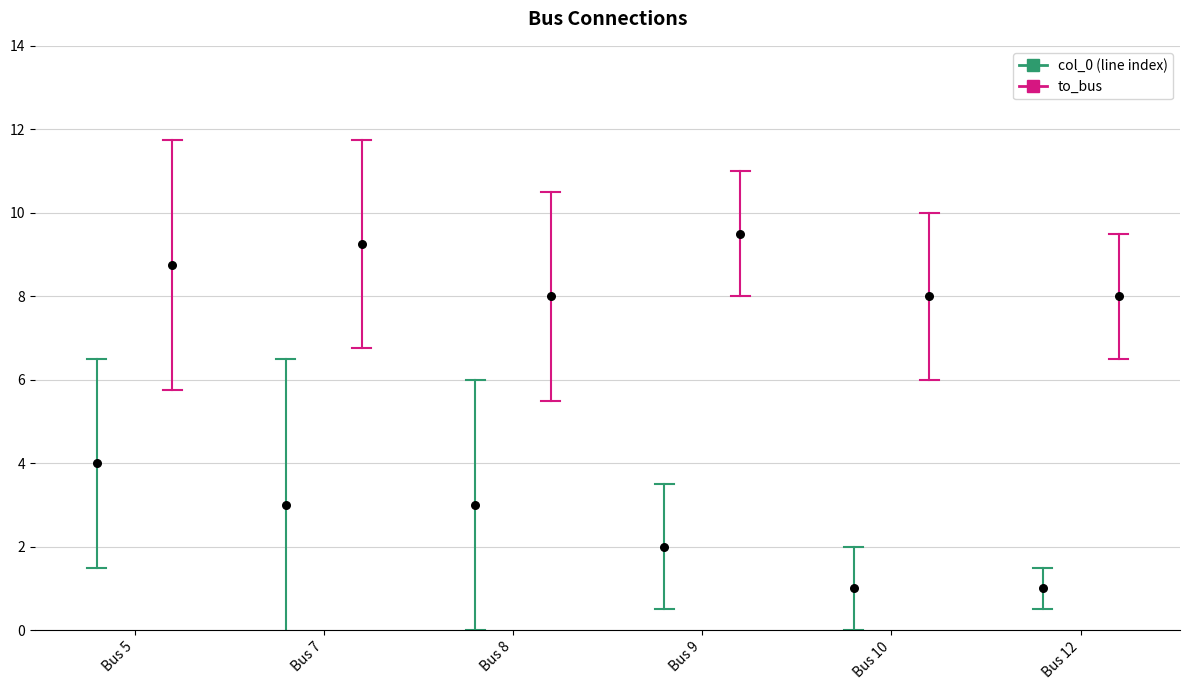

Approximately how many times larger is the value at Bus 9 compared to Bus 7?

0.7